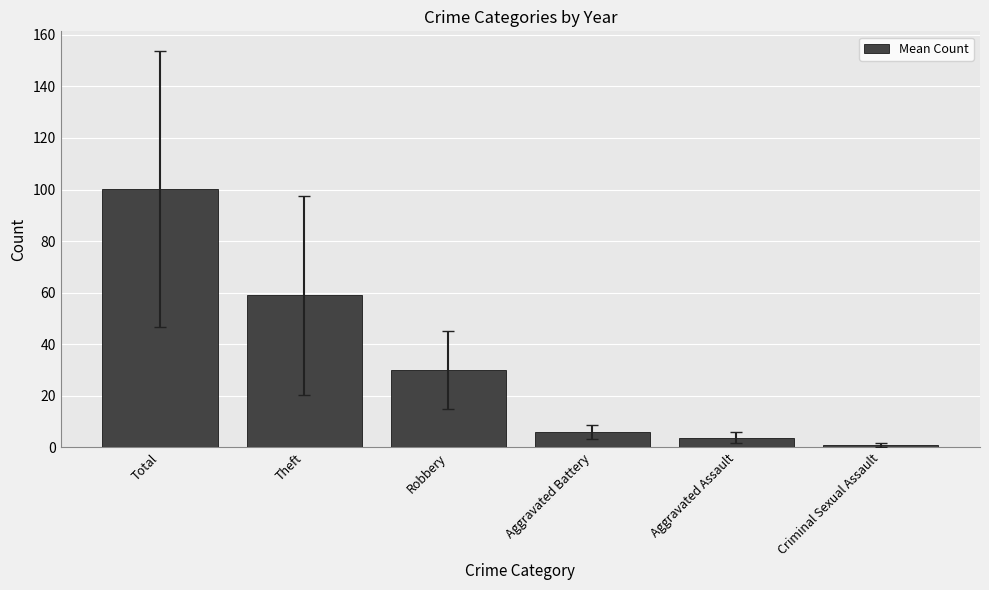

What position from the right is Theft?

5